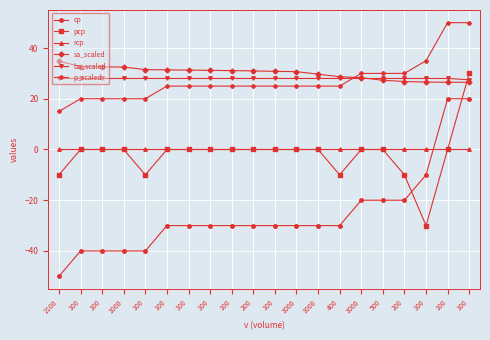

Is this an area chart (filled region under the line)?

No